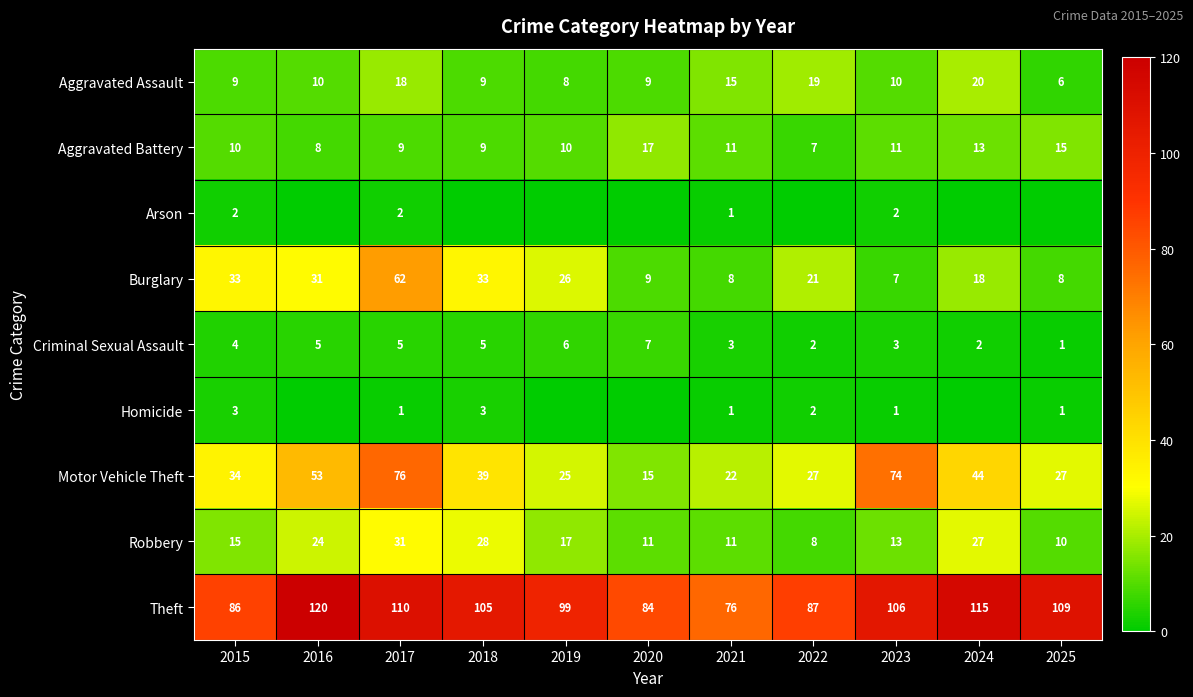

What value does the Criminal Sexual Assault series have at 2016?

5